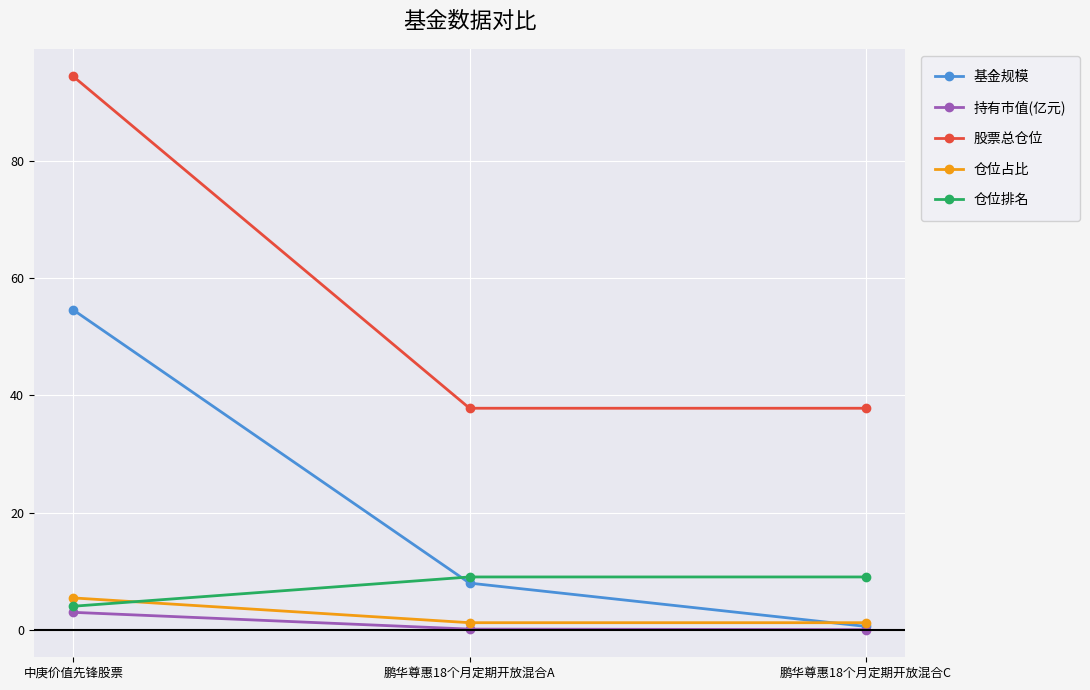

Which series has the largest range (max minus min)?

股票总仓位